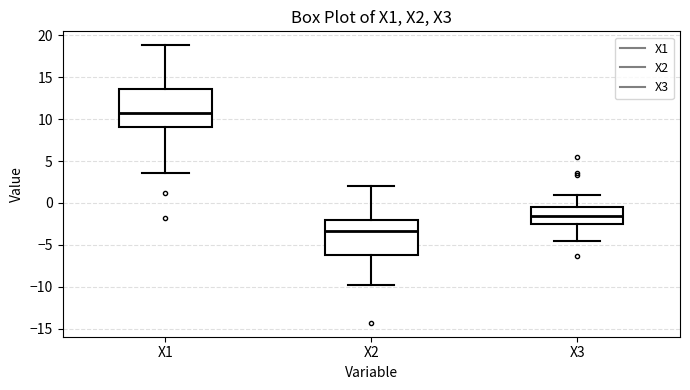

Which box has the highest median line?

X1